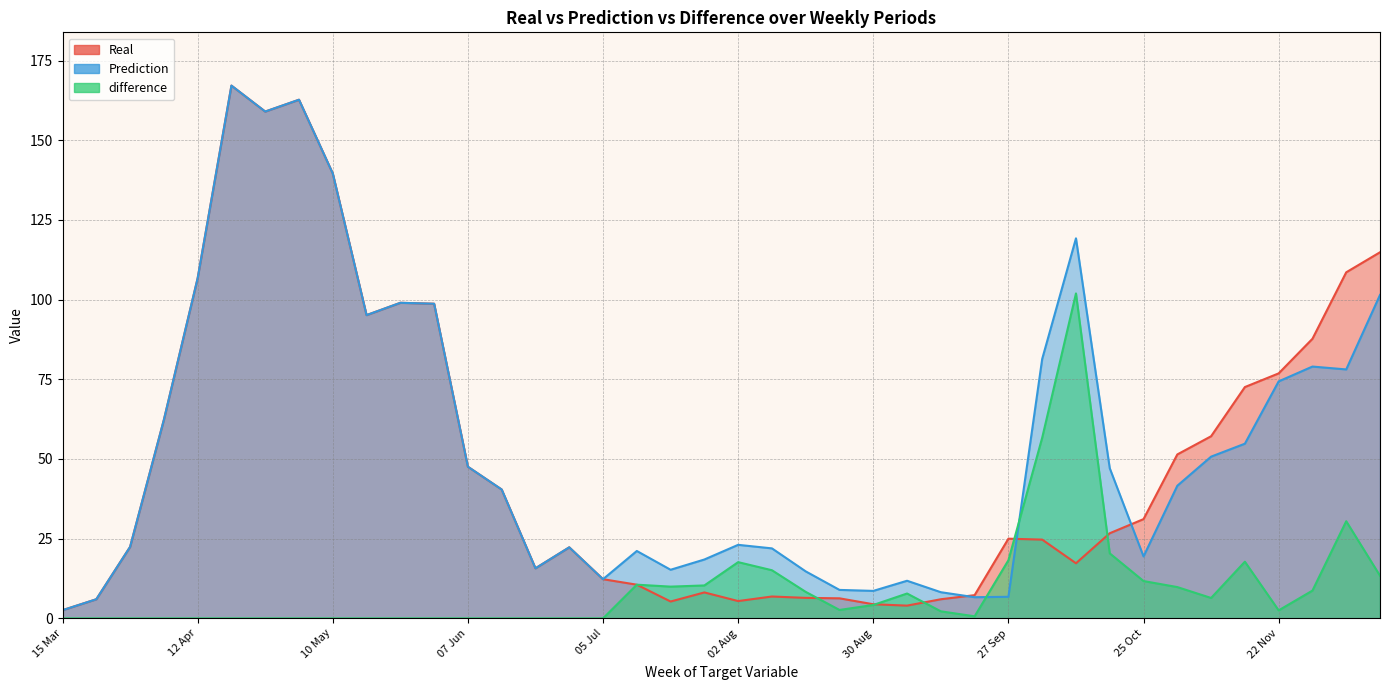

Reading right to left, extract all data points from this chart.

Real: 114.9	108.6	87.7	76.9	72.6	57.1	51.4	31.1	26.7	17.3	24.7	25.0	7.3	6.0	4.0	4.4	6.3	6.4	6.9	5.4	8.1	5.3	10.6	12.3	22.3	15.7	40.4	47.6	98.7	99.0	95.1	139.6	162.7	159.0	167.1	106.7	62.3	22.4	6.0	2.6
Prediction: 101.5	78.1	79.0	74.3	54.8	50.7	41.6	19.4	47.1	119.2	81.4	6.8	6.6	8.2	11.8	8.6	8.9	14.7	22.0	23.1	18.5	15.2	21.1	12.3	22.3	15.7	40.4	47.6	98.7	99.0	95.1	139.6	162.7	159.0	167.1	106.7	62.3	22.4	6.0	2.6
difference: 13.4	30.5	8.7	2.5	17.8	6.4	9.8	11.7	20.4	102.0	56.7	18.2	0.7	2.2	7.8	4.2	2.6	8.3	15.1	17.6	10.3	10.0	10.6	0.0	0.0	0.0	0.0	0.0	0.0	0.0	0.0	0.0	0.0	0.0	0.0	0.0	0.0	0.0	0.0	0.0